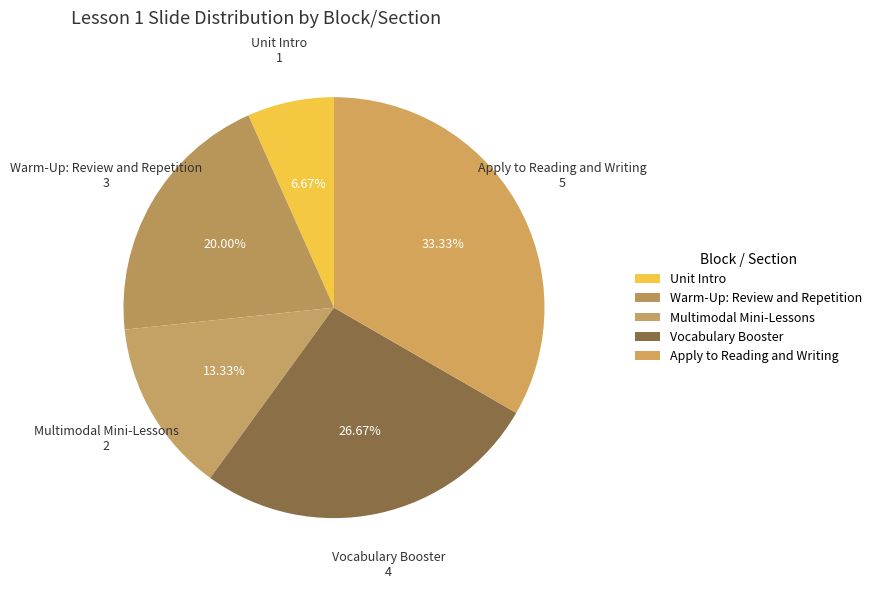

How many slices are in this pie chart?

5